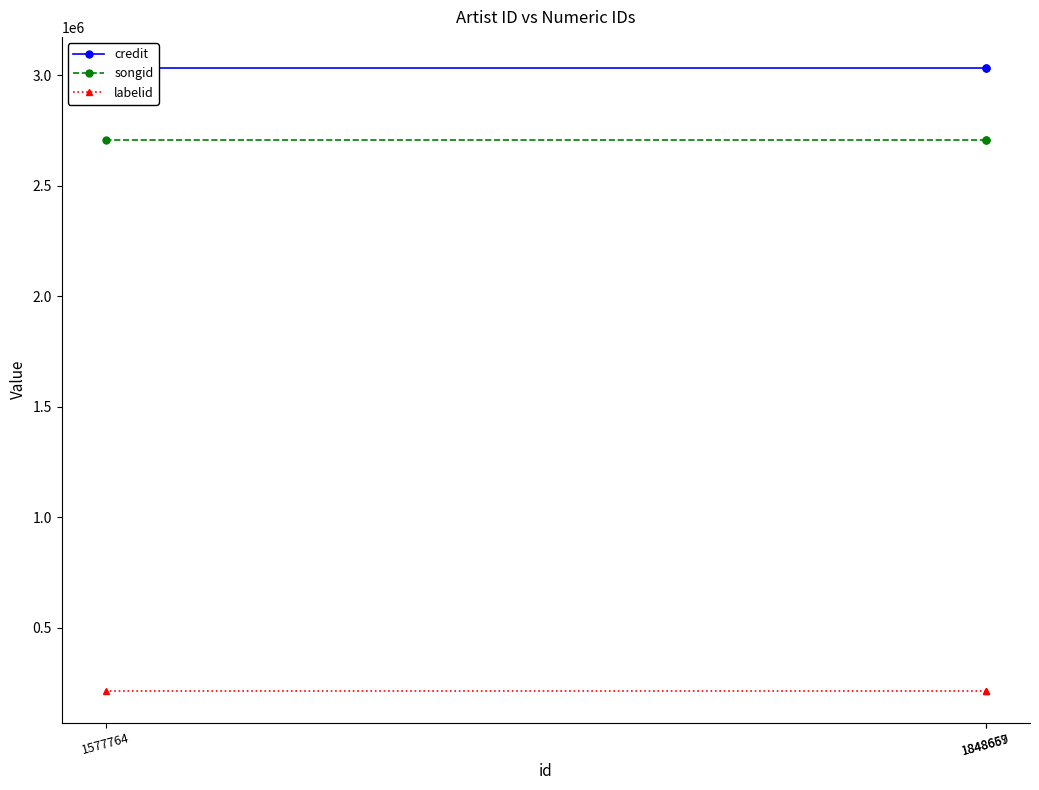

What is the value of the labelid point at the 3rd from the left?

212399